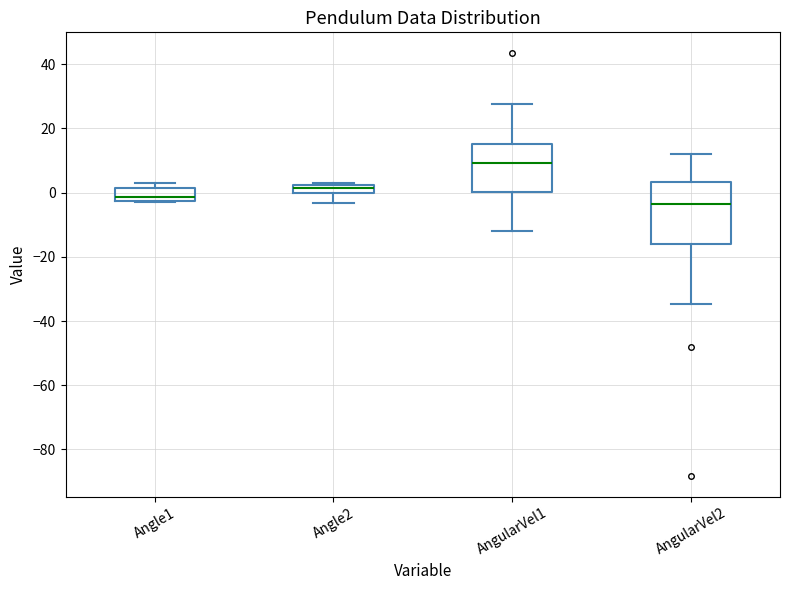

Where is the upper edge of the box for Angle1 on the y-axis? The values are not printed on the chart, so give them approximately, as read against the axis.

2